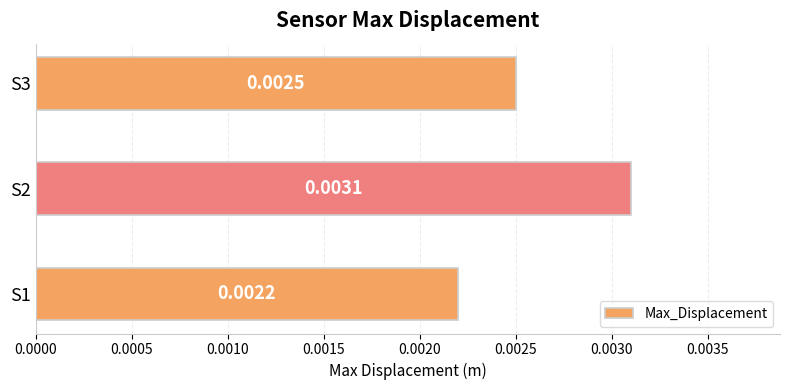

List the labels in order of value, largest first.

S2, S3, S1